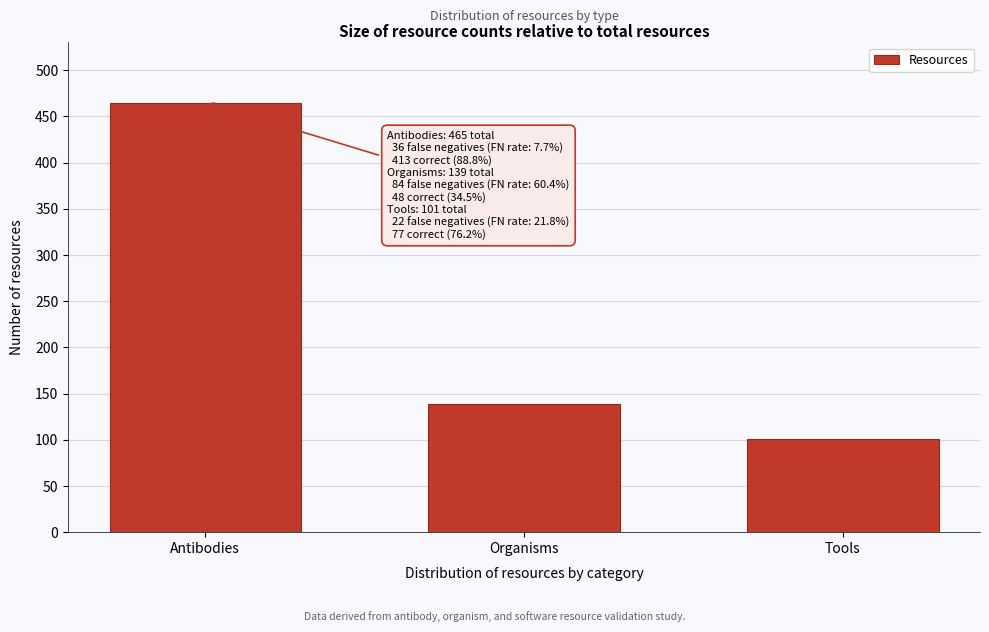

Reading left to right, extract all data points from this chart.

465	139	101